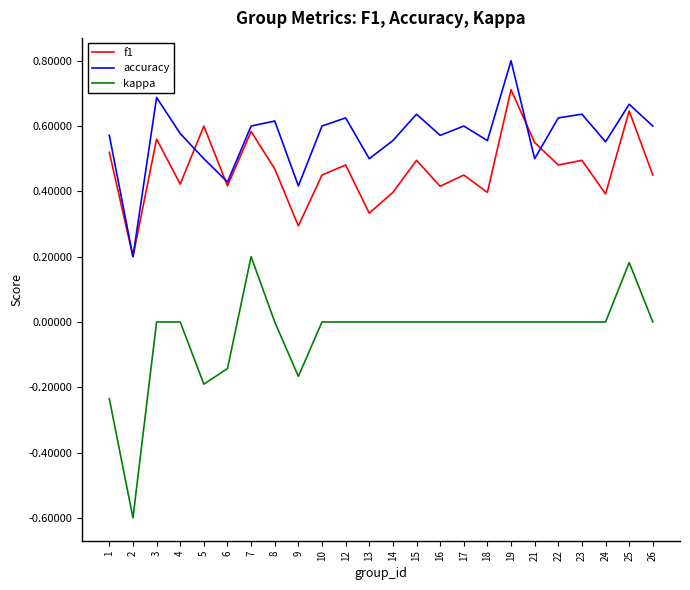

What is the difference between the highest and lowest values at 2?

0.8